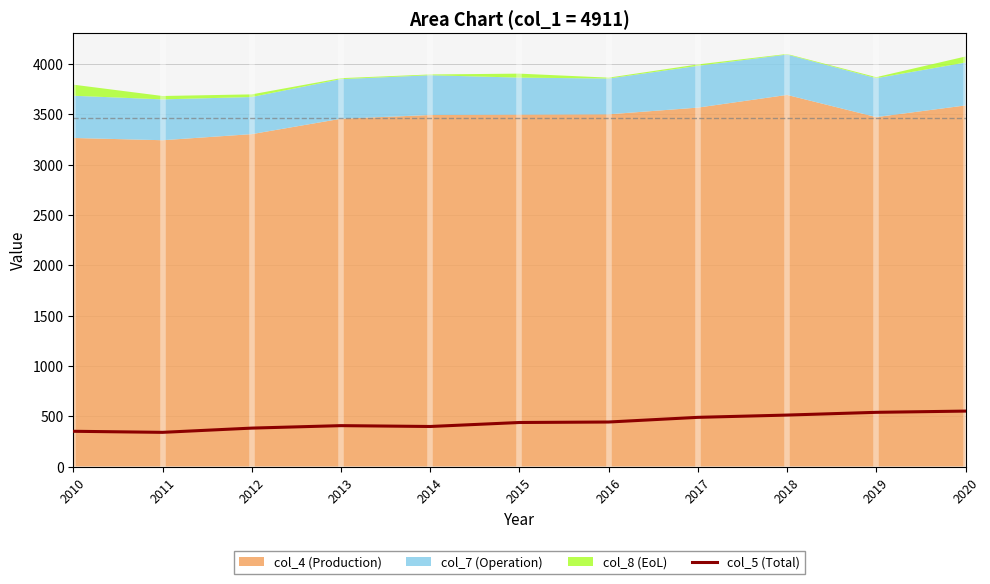

What is the sum of all values?

4842.4